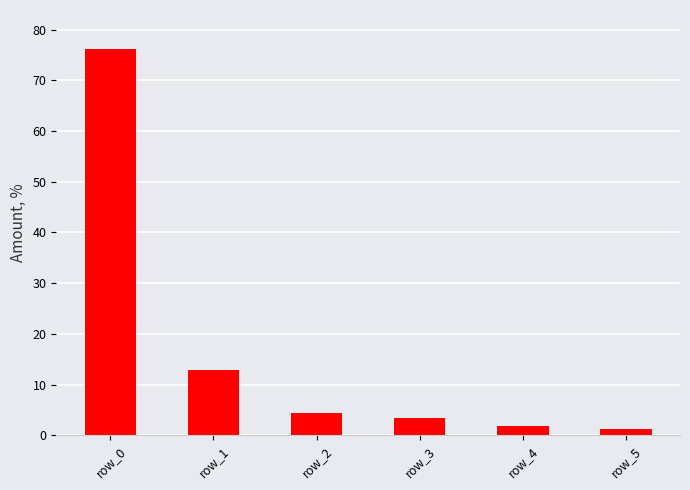

What is the average value?

16.7